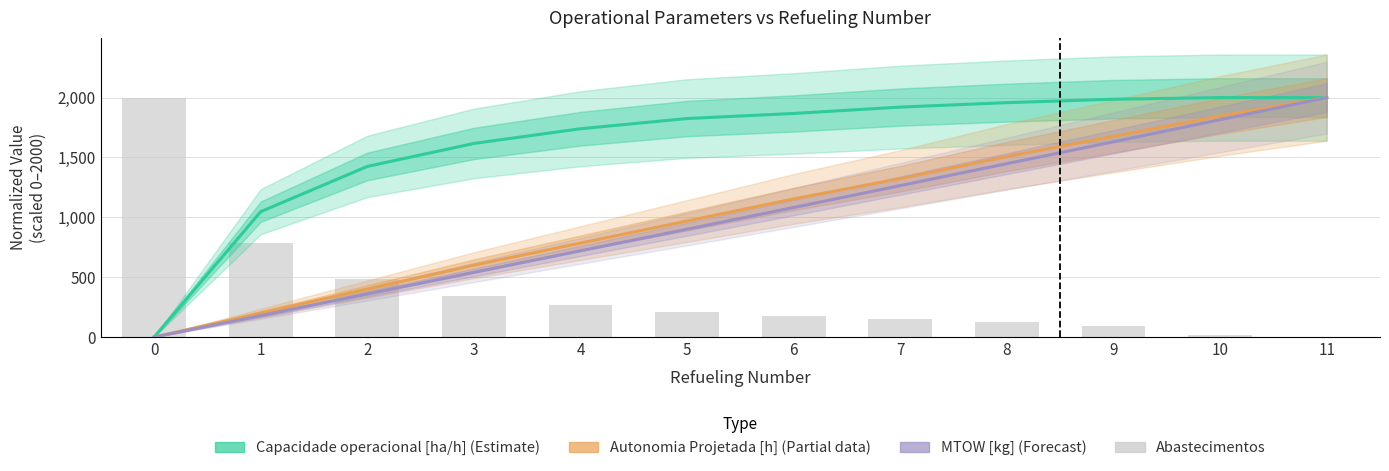

The MTOW [kg] series shows 359.4 at 2. True or false?

True